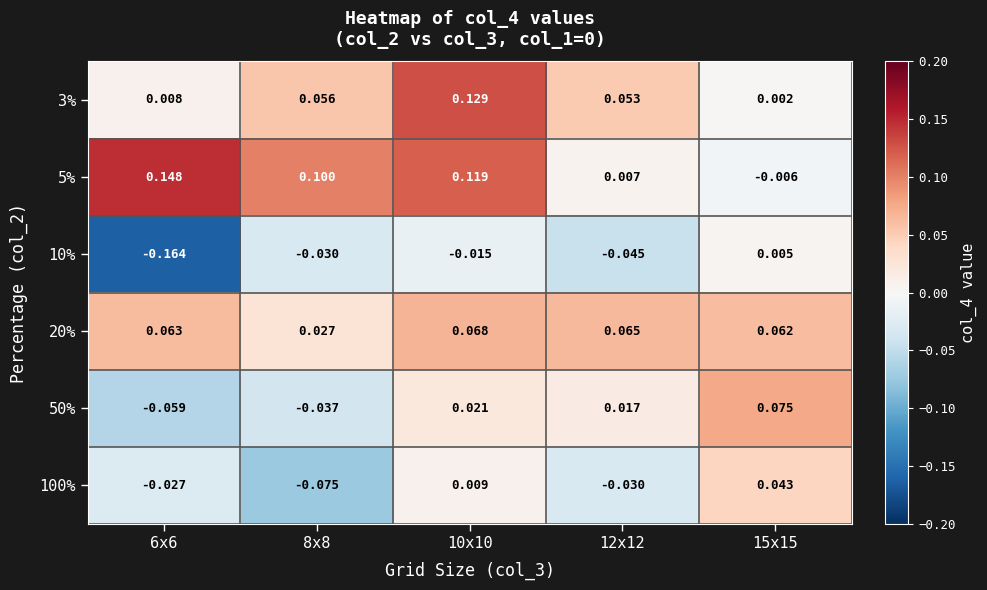

Is the value of 3% at 15x15 greater than the value of 100% at 10x10?

No